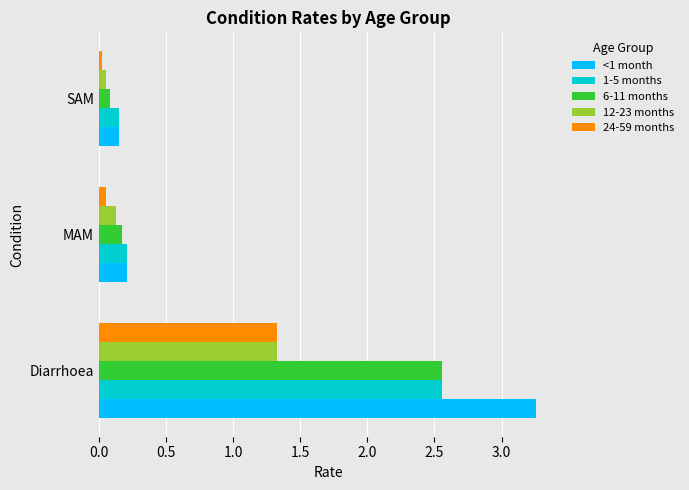

At which label does 12-23 months reach its minimum?

SAM